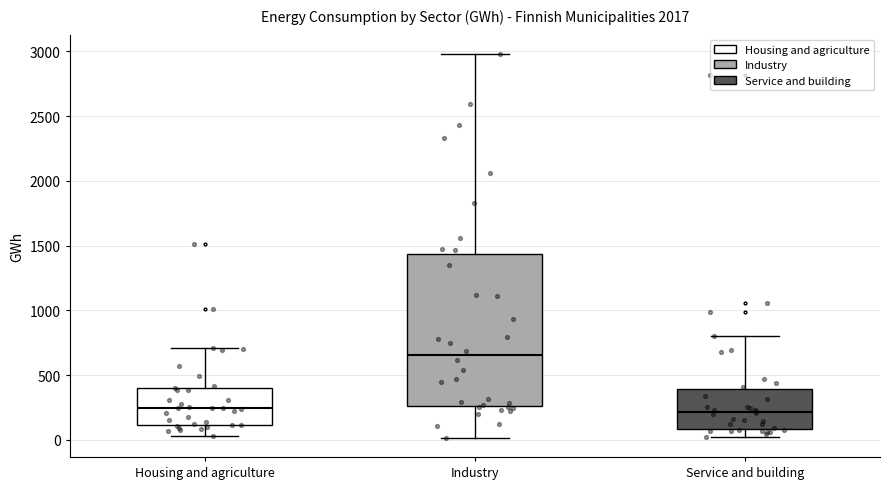

Where does the median line of the box for Housing and agriculture sit on the y-axis? The values are not printed on the chart, so give them approximately, as read against the axis.

250